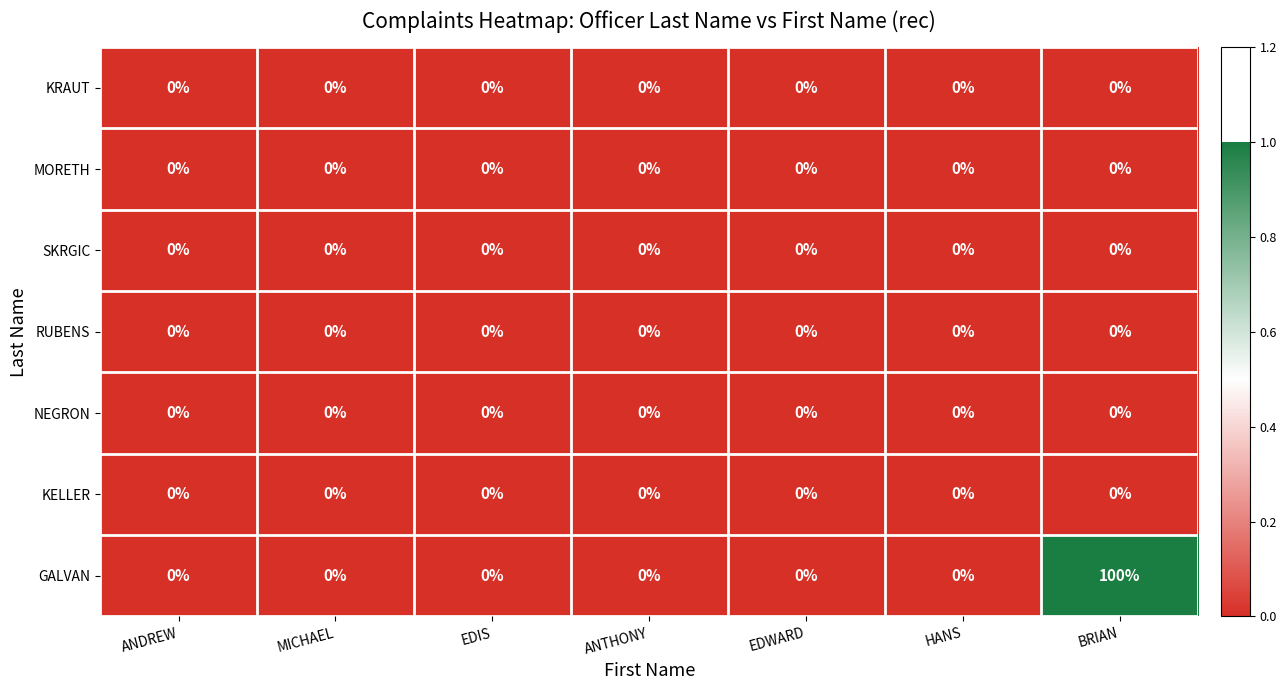

Is it true that GALVAN equals -52 at ANTHONY?

False